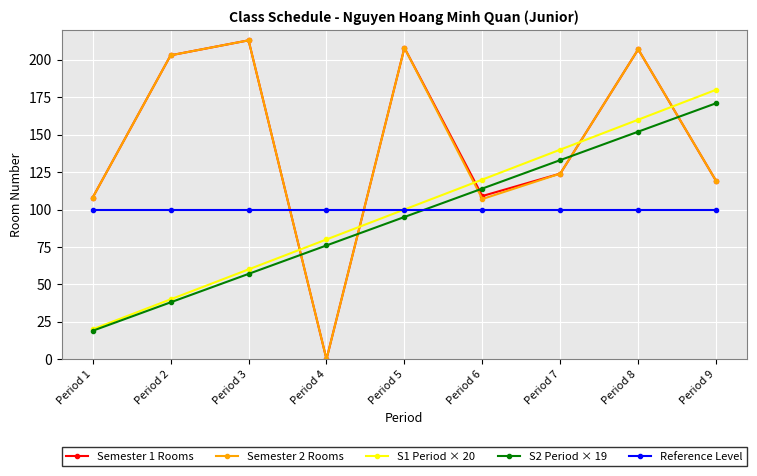

Reading left to right, extract all data points from this chart.

Semester 1 Rooms: 108	203	213	0	208	109	124	207	119
Semester 2 Rooms: 108	203	213	0	208	107	124	207	119
S1 Period × 20: 20	40	60	80	100	120	140	160	180
S2 Period × 19: 19	38	57	76	95	114	133	152	171
Reference Level: 100	100	100	100	100	100	100	100	100